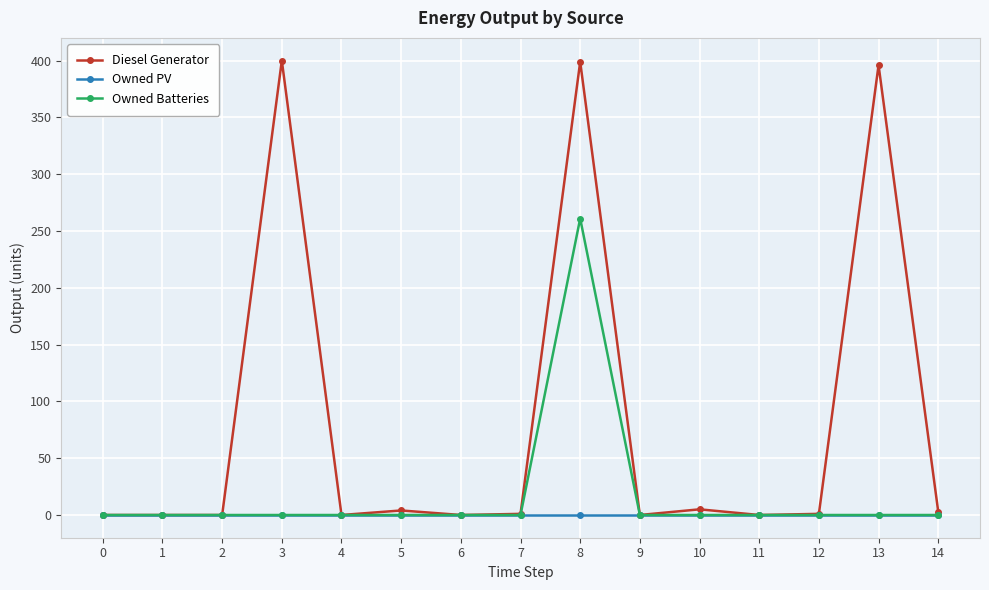

True or false: Owned Batteries has more than 0 interior local peaks.

True